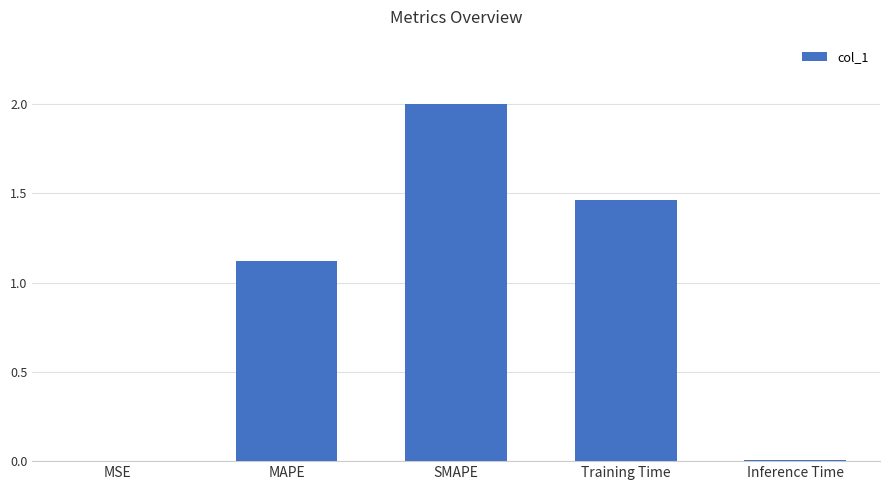

What is the change in value from MAPE to SMAPE?

+0.9